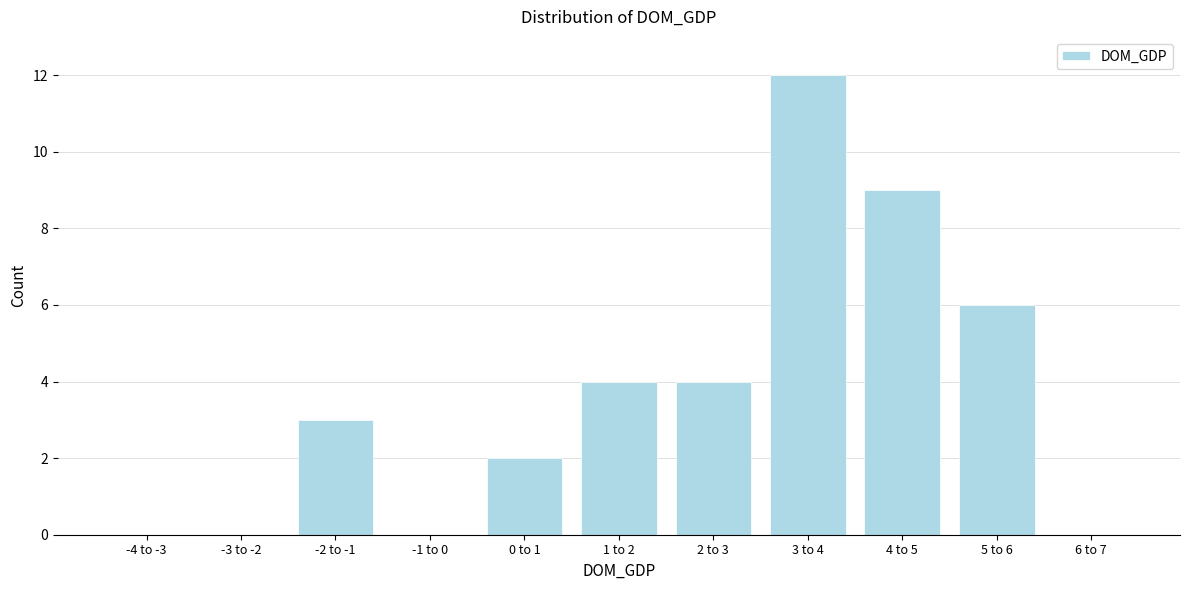

Reading left to right, what are all the values shown in this chart?

-4 to -3=0	-3 to -2=0	-2 to -1=3	-1 to 0=0	0 to 1=2	1 to 2=4	2 to 3=4	3 to 4=12	4 to 5=9	5 to 6=6	6 to 7=0